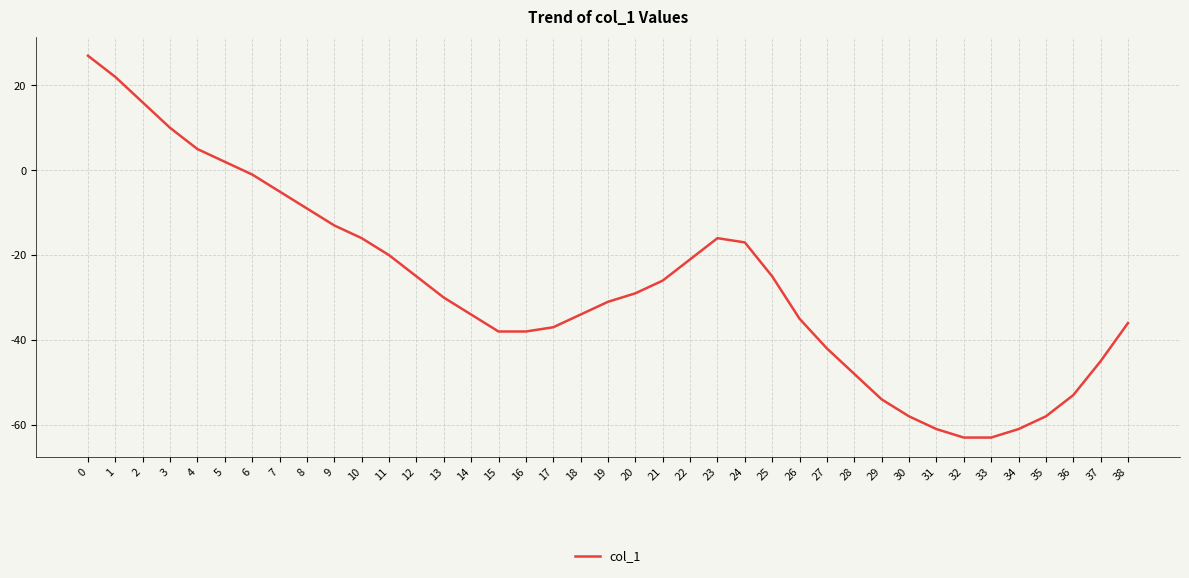

True or false: the data shows -50 at 14.

False